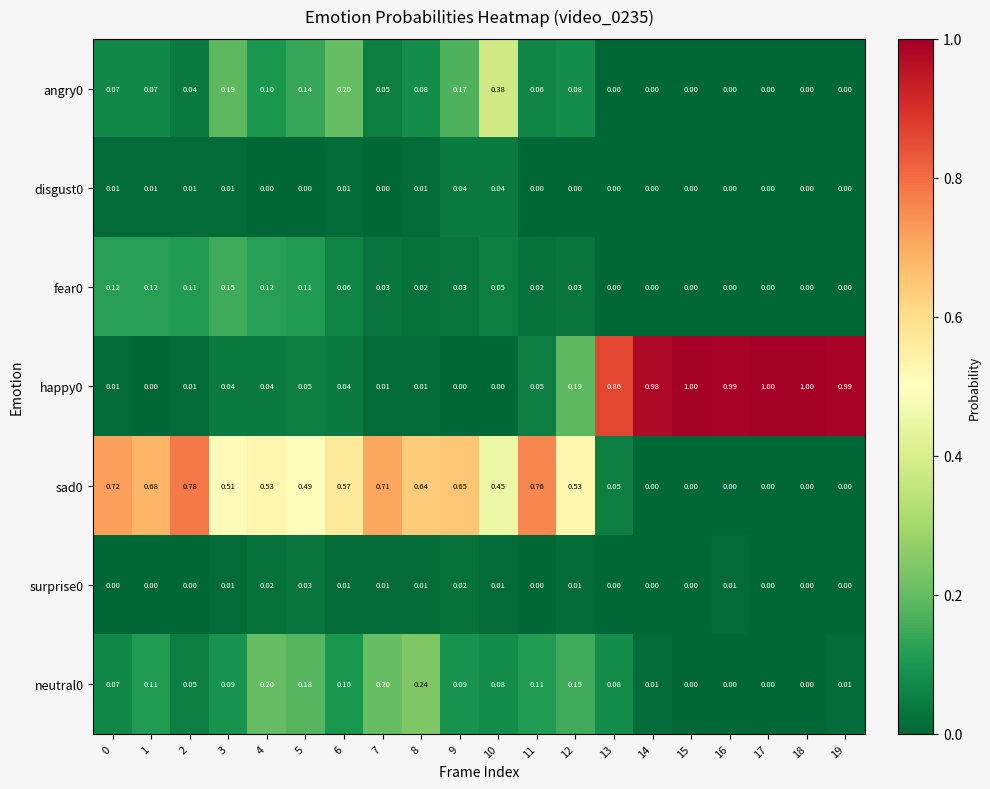

What is the greatest value displayed?

1.0